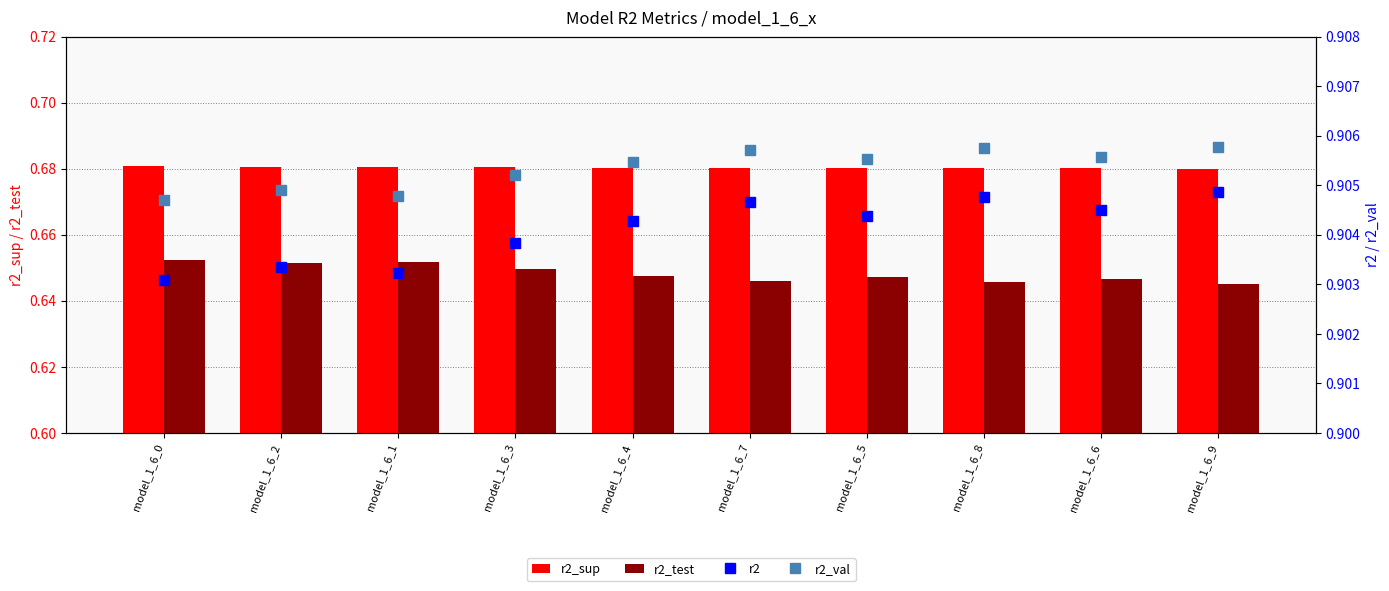

Count the number of categories in the chart.

10